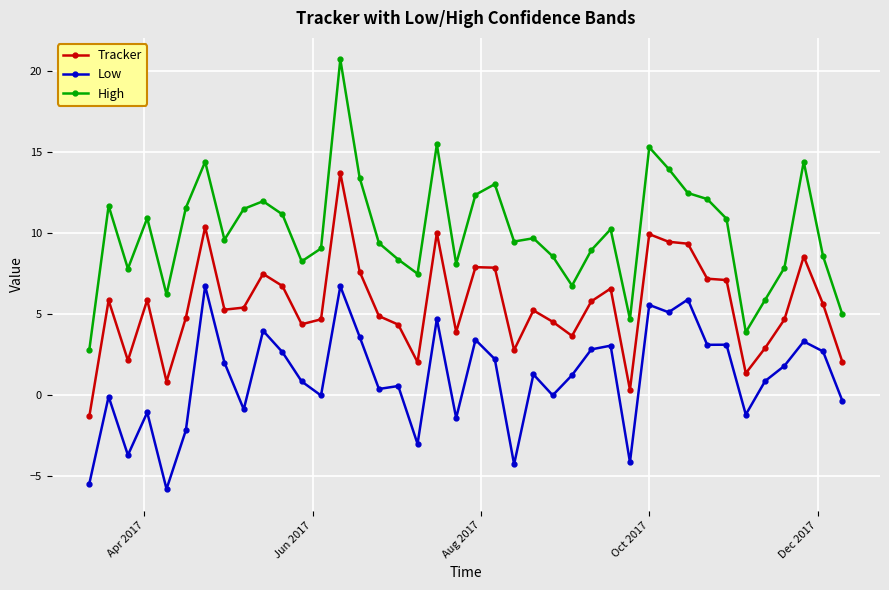

True or false: High and Low cross at least once.

False